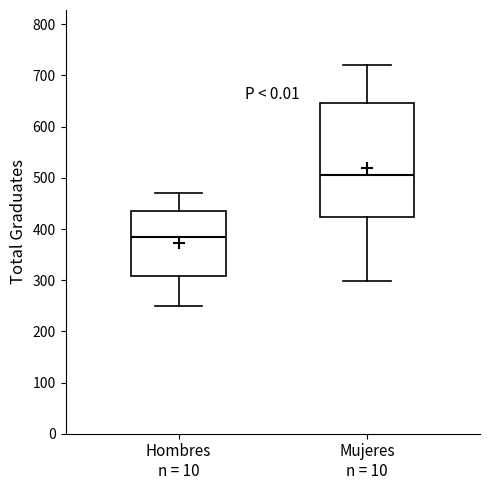

Where is the upper edge of the box for Hombres n = 10 on the y-axis? The values are not printed on the chart, so give them approximately, as read against the axis.

440